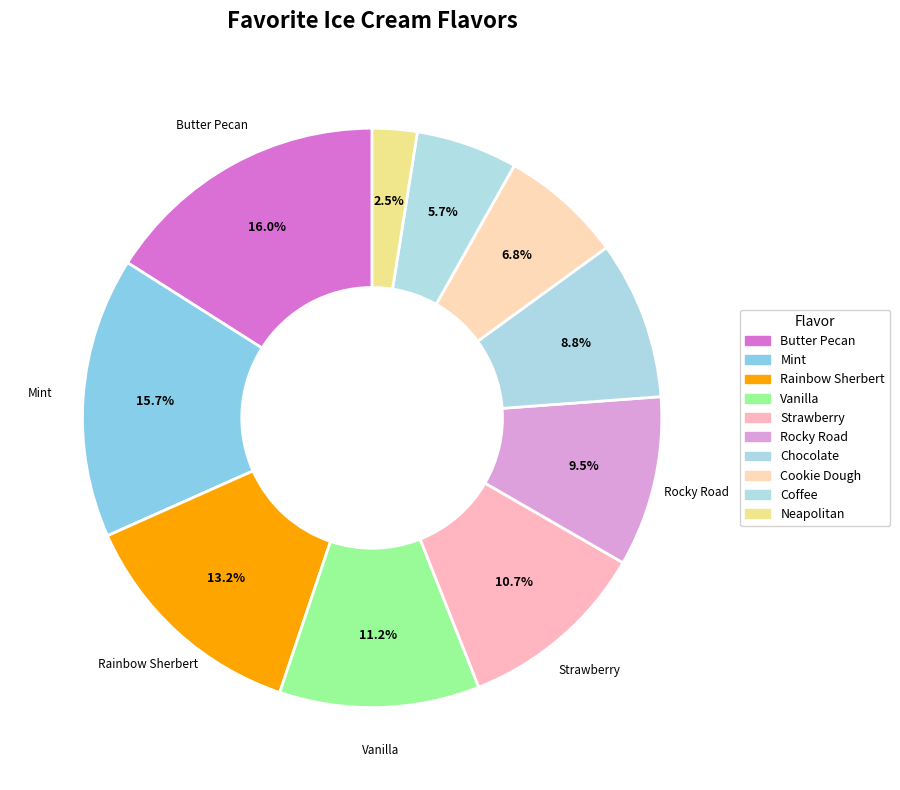

Count the number of slices in the pie.

10